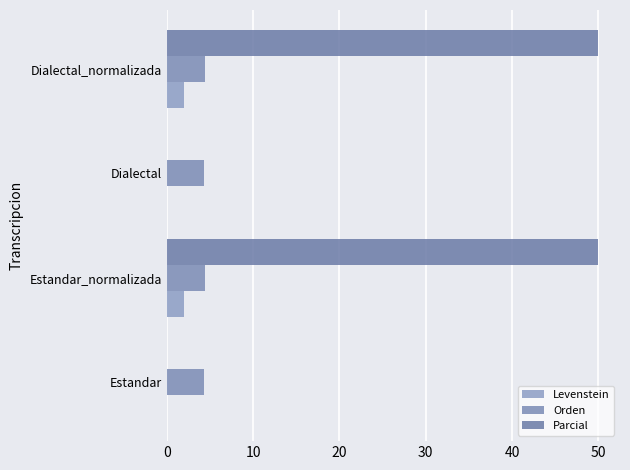

Rank the series by their maximum value, from highest to lowest.

Parcial, Orden, Levenstein